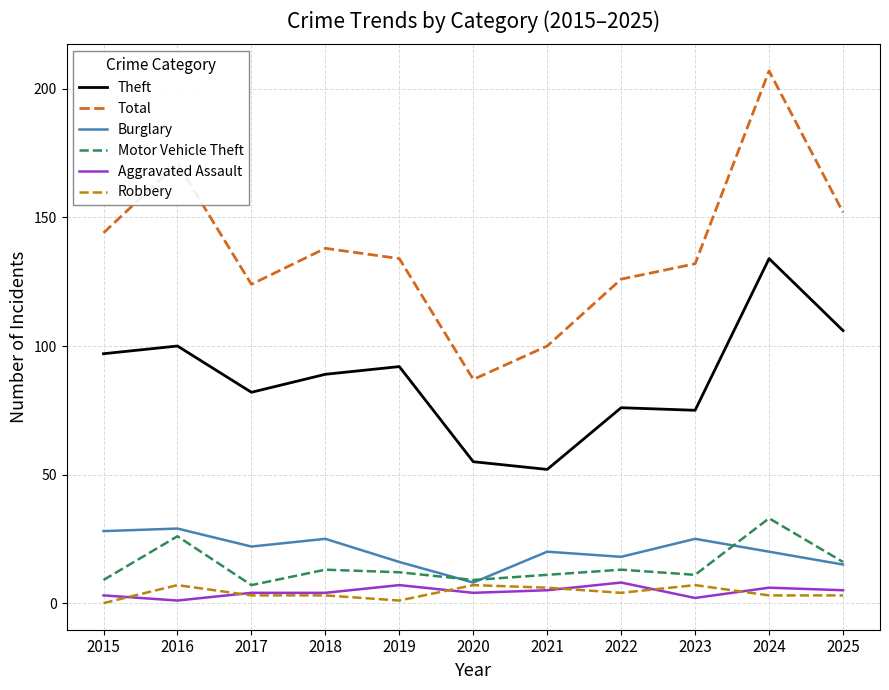

What is the average value of the Theft series?

87